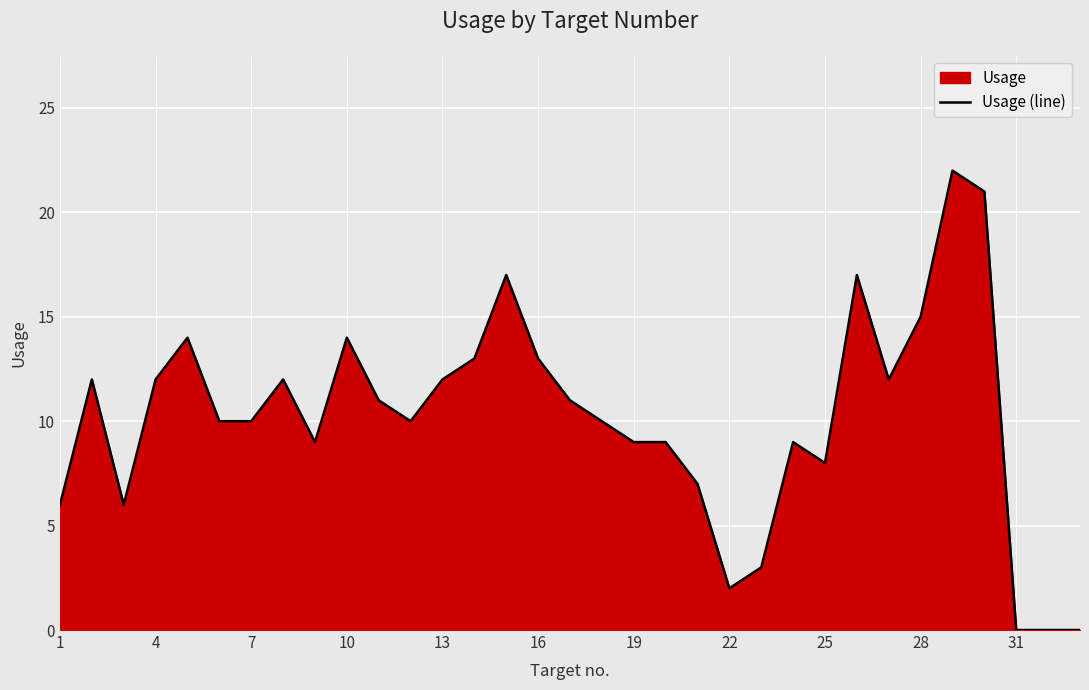

The value at 16 is 13. True or false?

True